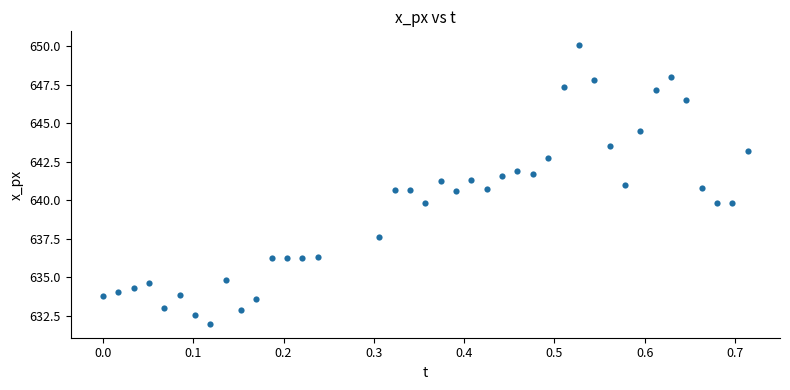

What is the range of Y values (max minus min)?

18.1